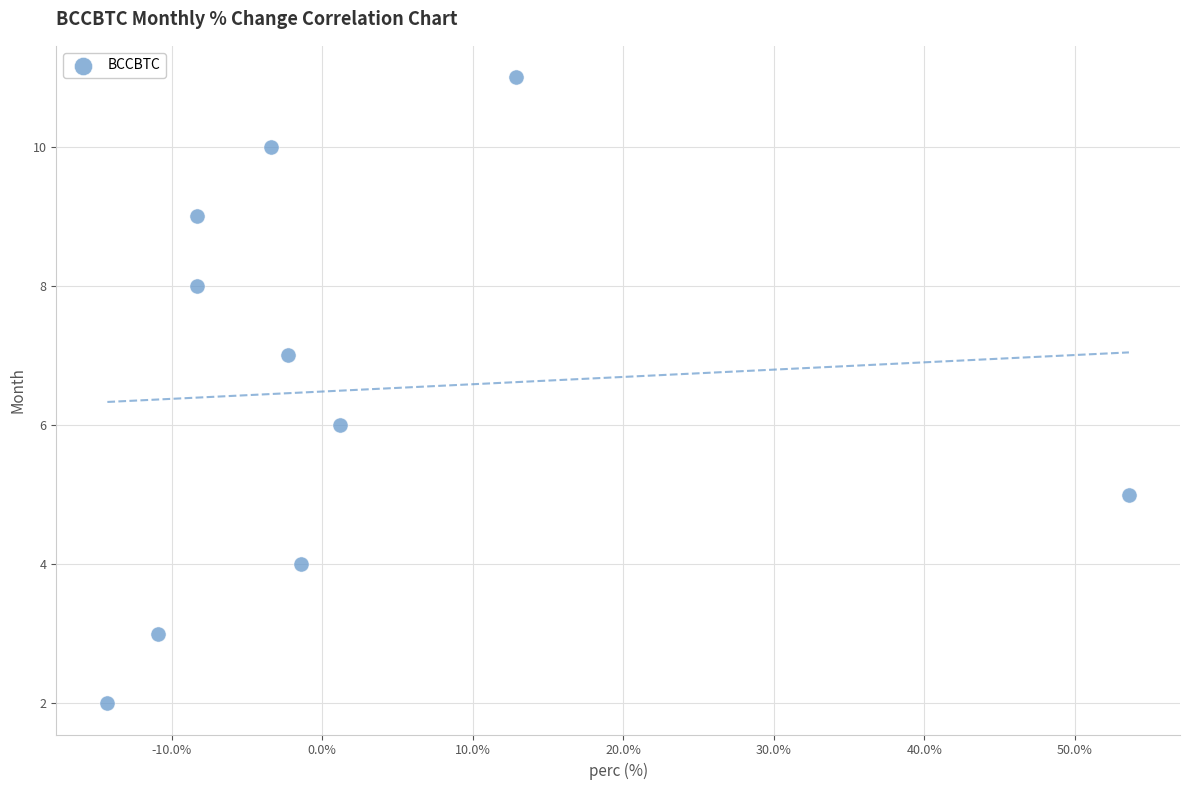

What is the range of Y values (max minus min)?

9